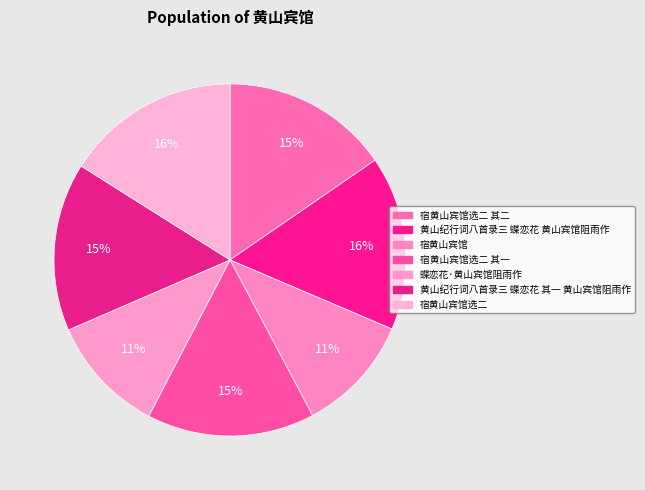

How many slices are in this pie chart?

7